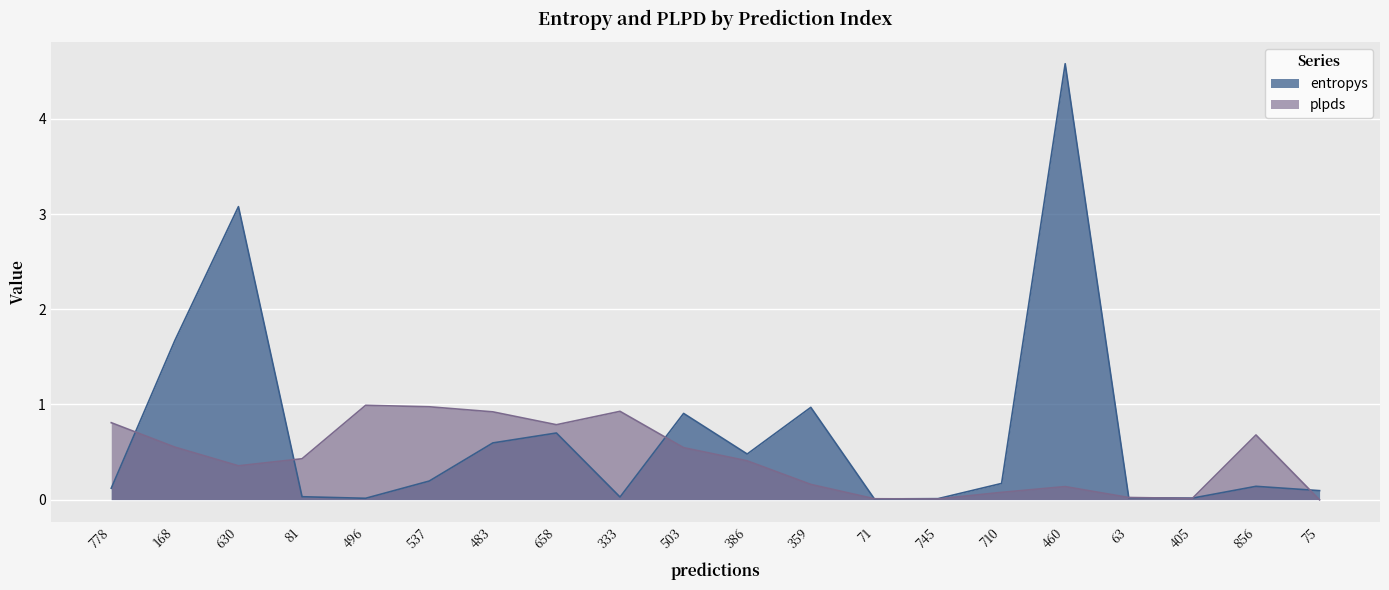

Which series changed the most between 778 and 710?

plpds